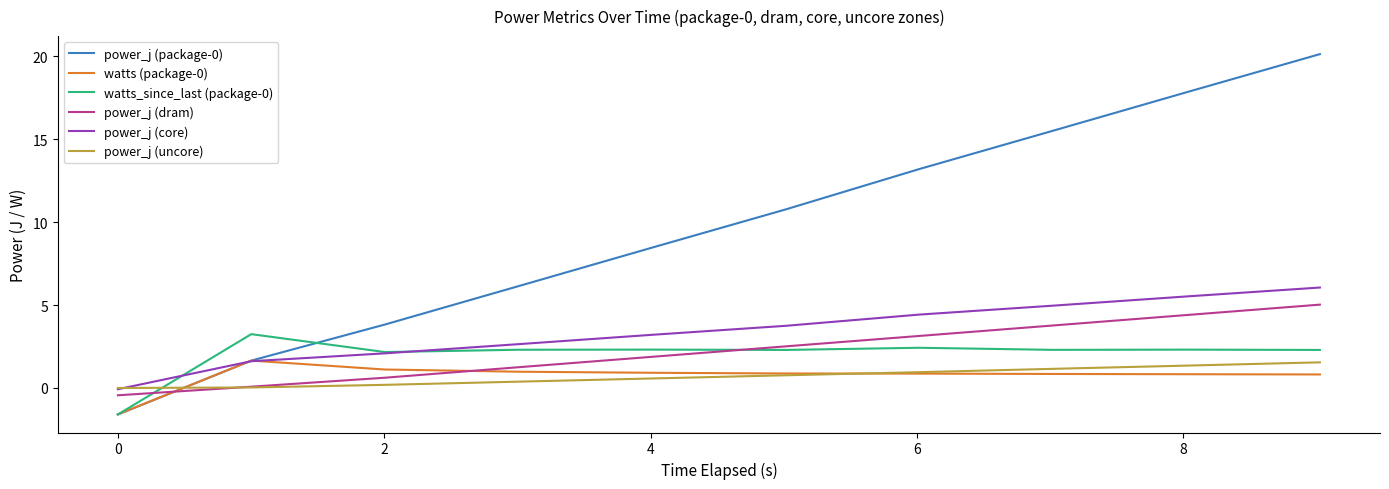

What is the smallest value displayed?

-1.6